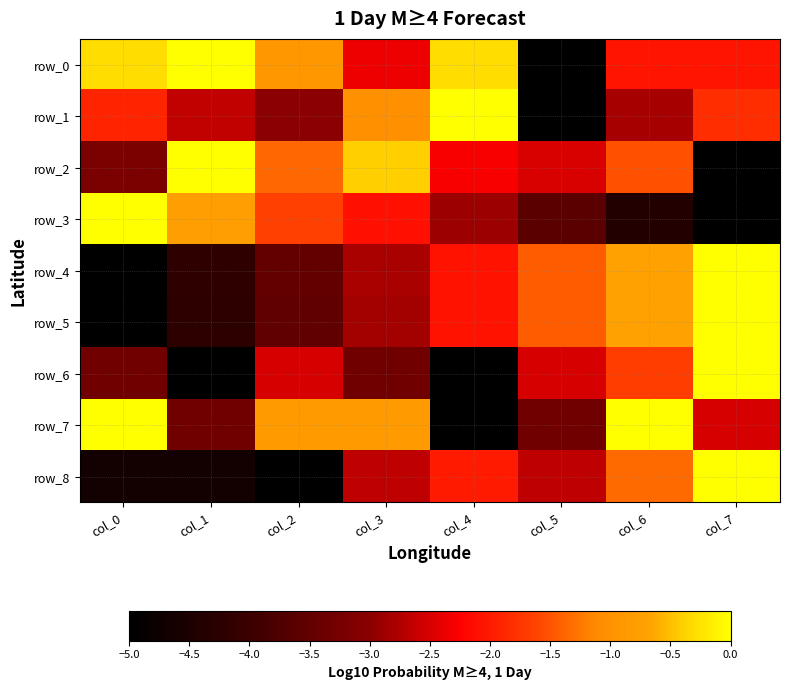

Which series changed the most between col_0 and col_4?

row_7